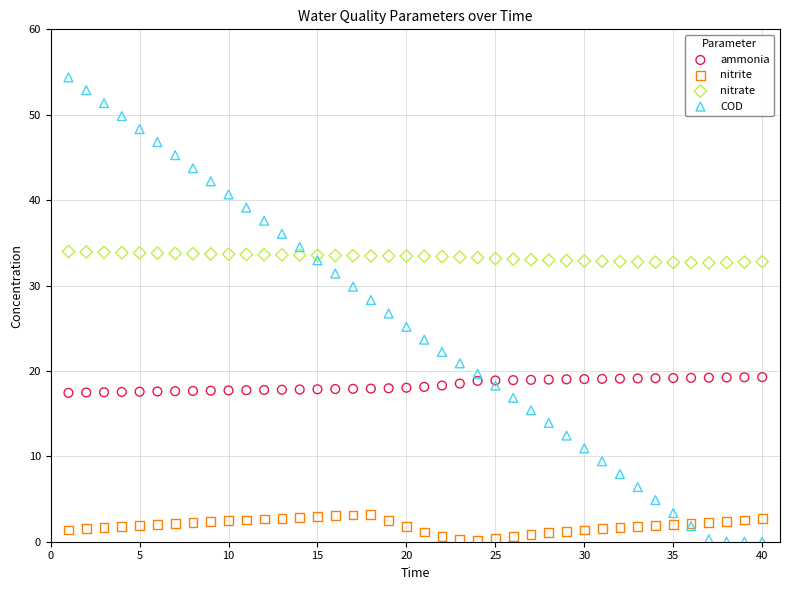

Which series contains the highest Y value?

COD